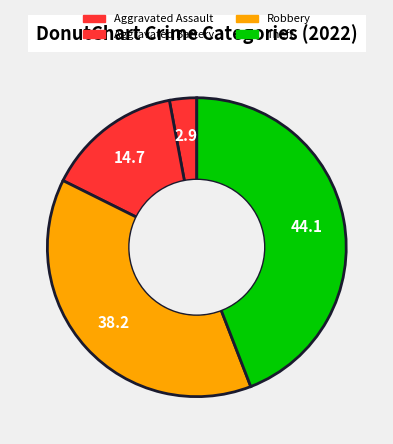

The Theft slice represents 44% of the pie. True or false?

True